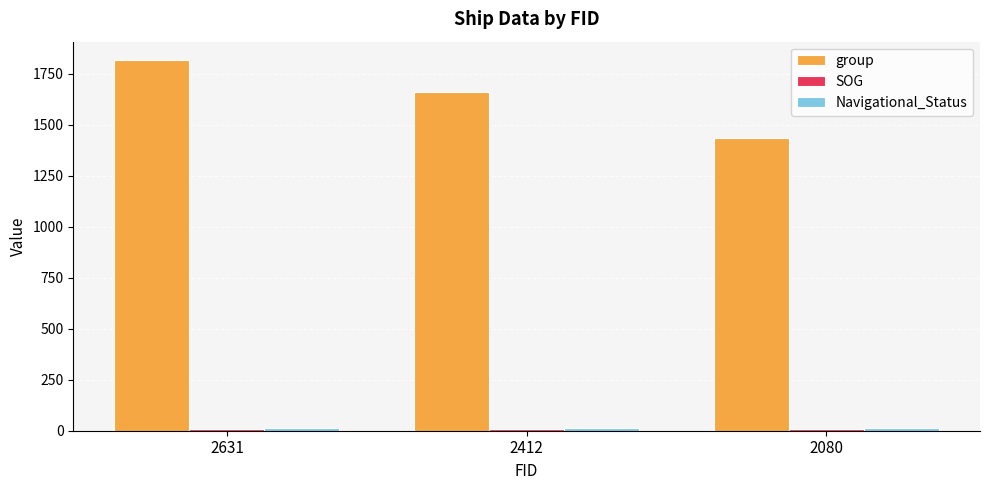

True or false: group has a value of 1433.0 at 2080.

True